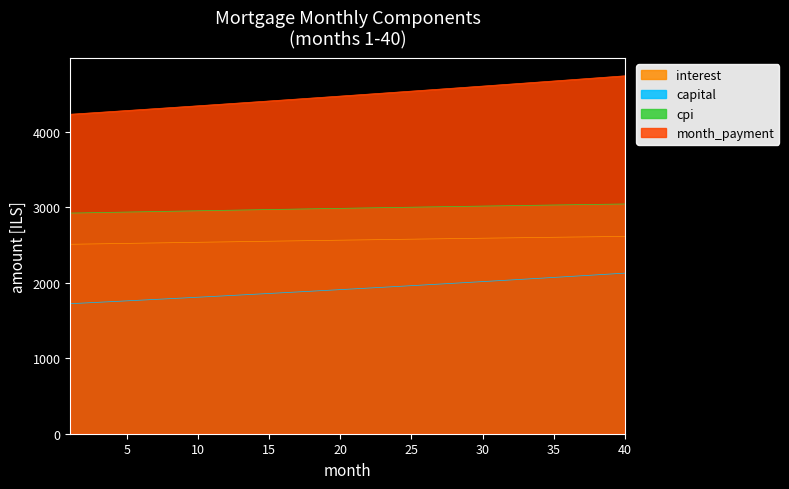

List the series in order of their overall mean, highest first.

month_payment, cpi, interest, capital